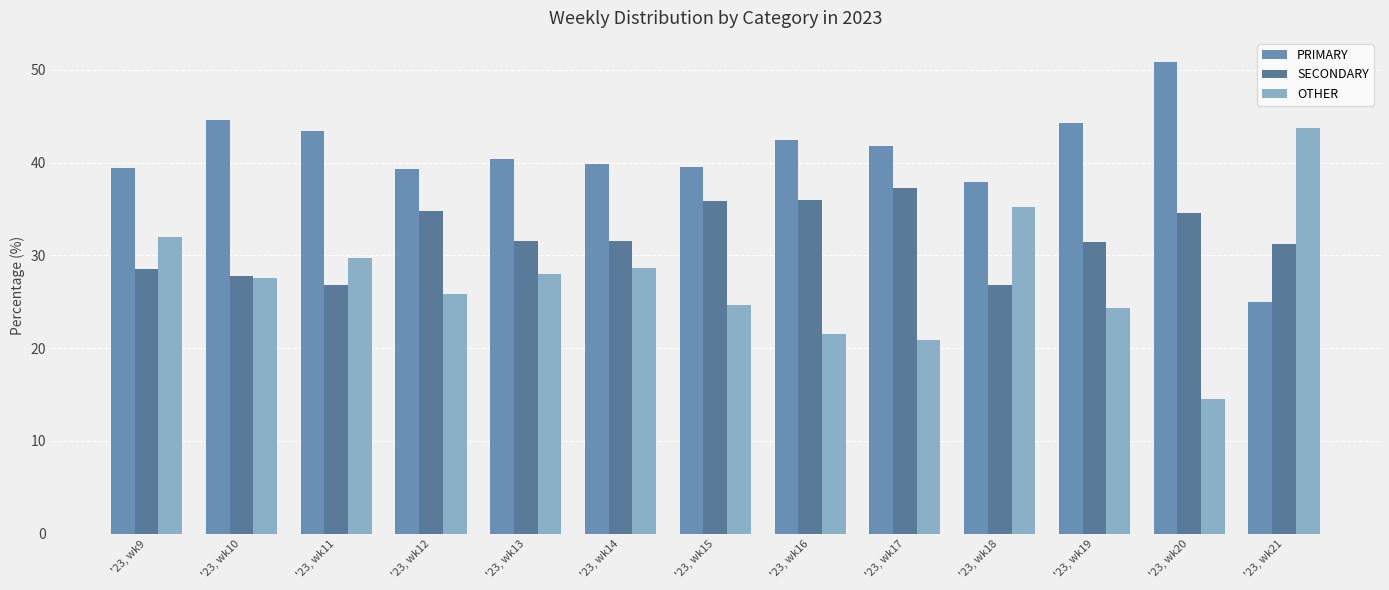

What is the spread (max minus min) of values at '23, wk17?

20.9